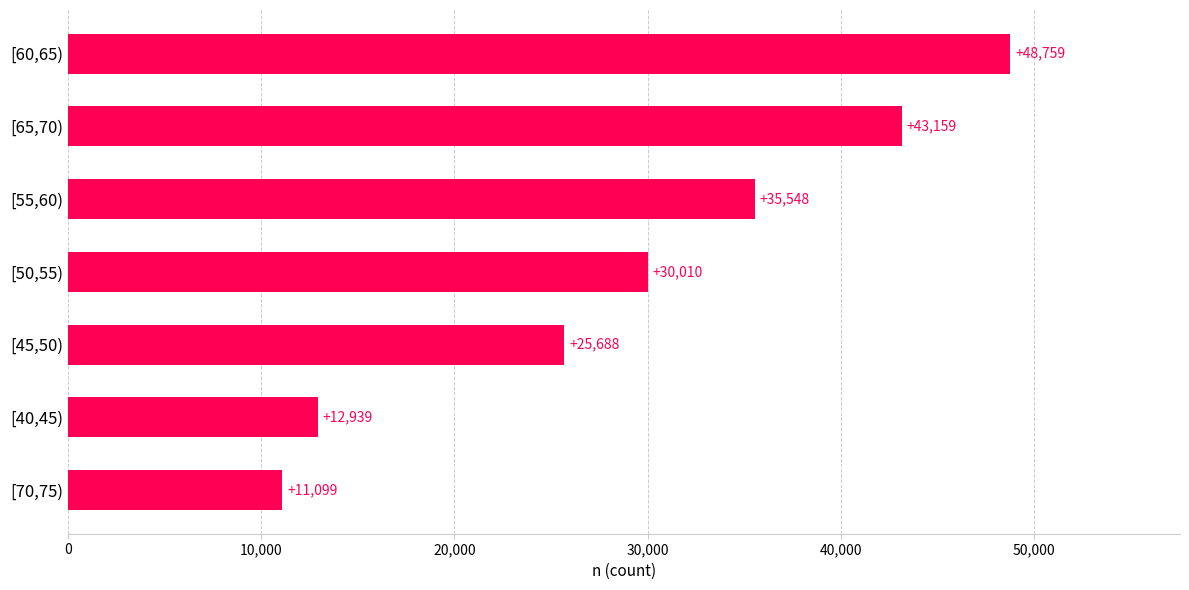

Reading top to bottom, transcribe all the data shown in this chart.

[60,65)=48759	[65,70)=43159	[55,60)=35548	[50,55)=30010	[45,50)=25688	[40,45)=12939	[70,75)=11099